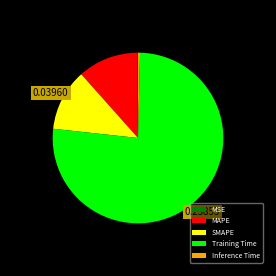

Does SMAPE account for over 50% of the chart?

No